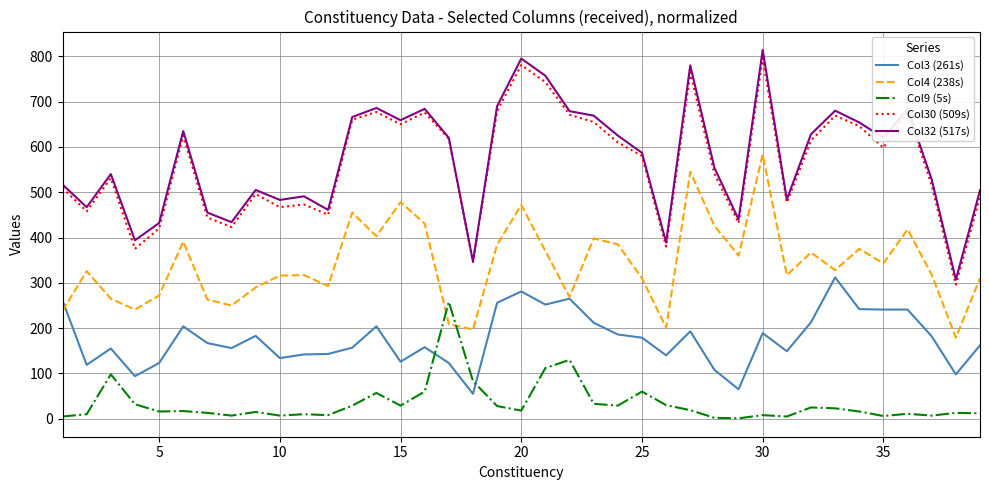

Which series has the largest range (max minus min)?

Col32 (517s)